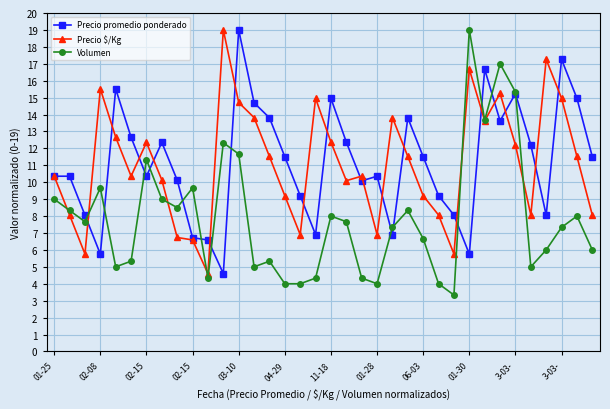

Which series ends up on top after the final intersection of Precio promedio ponderado and Precio $/Kg?

Precio promedio ponderado